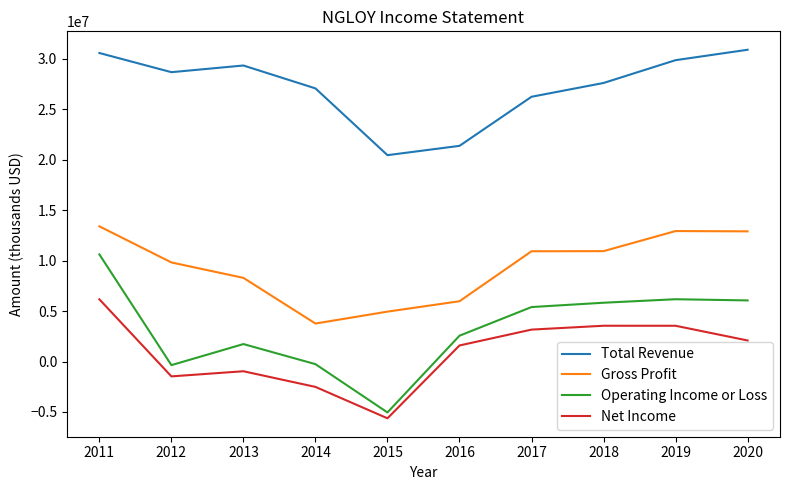

What is the difference between the maximum and minimum values in the Net Income series?

11793000